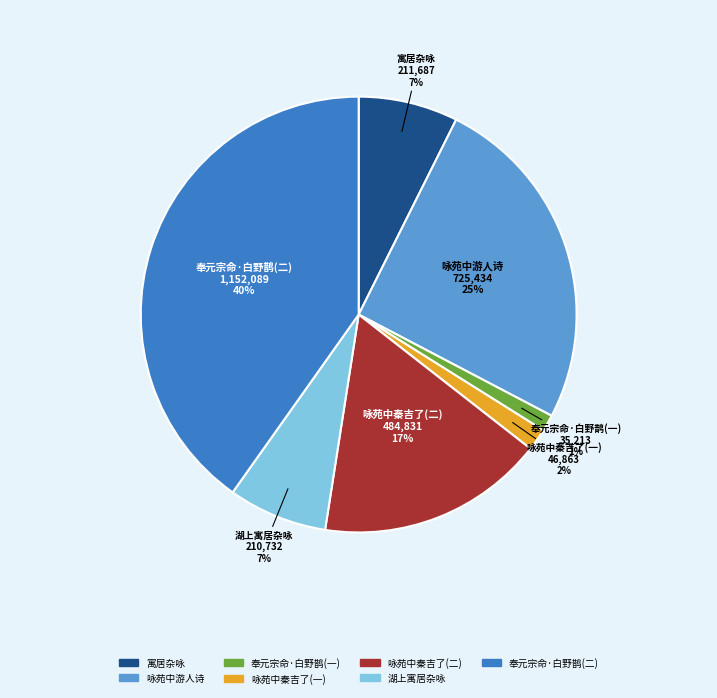

Is there a majority slice in this chart?

No